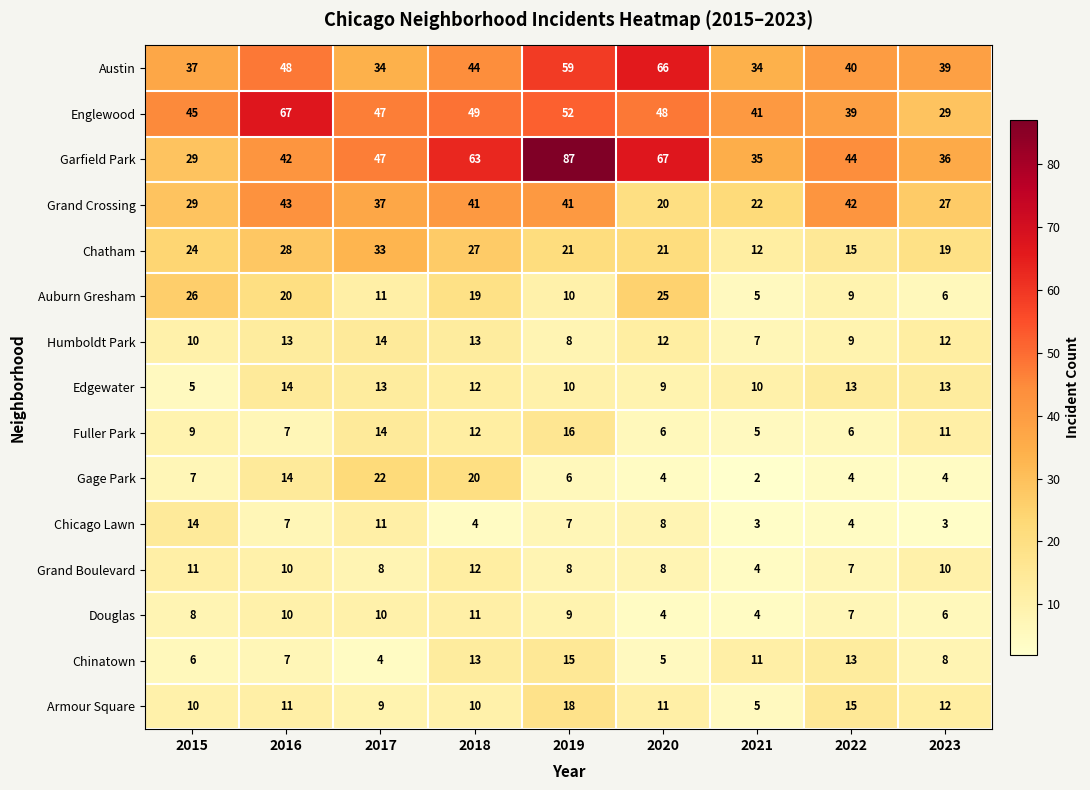

How many data points does each series have?

9